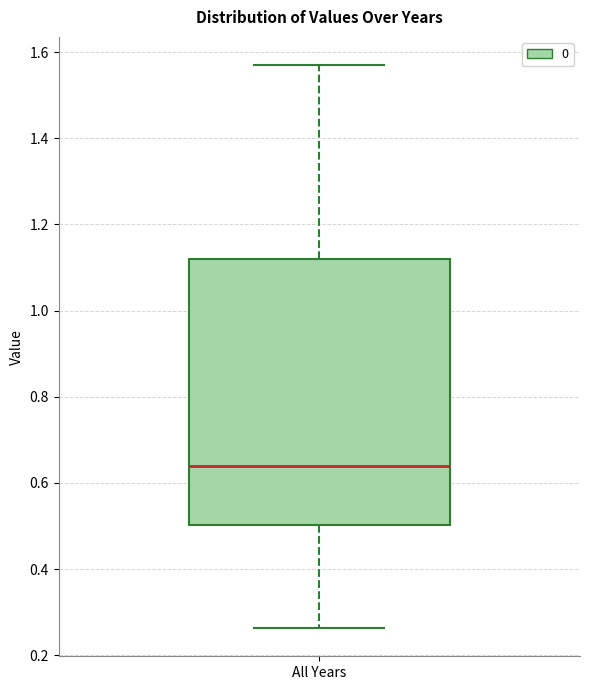

Read this box plot against the y-axis: the position of the median line, the range covered by the box, and the ends of both whiskers. The values are not printed on the chart, so give them approximately, as read against the axis.

median 0.64, box 0.50 to 1.12, whiskers 0.26 to 1.58